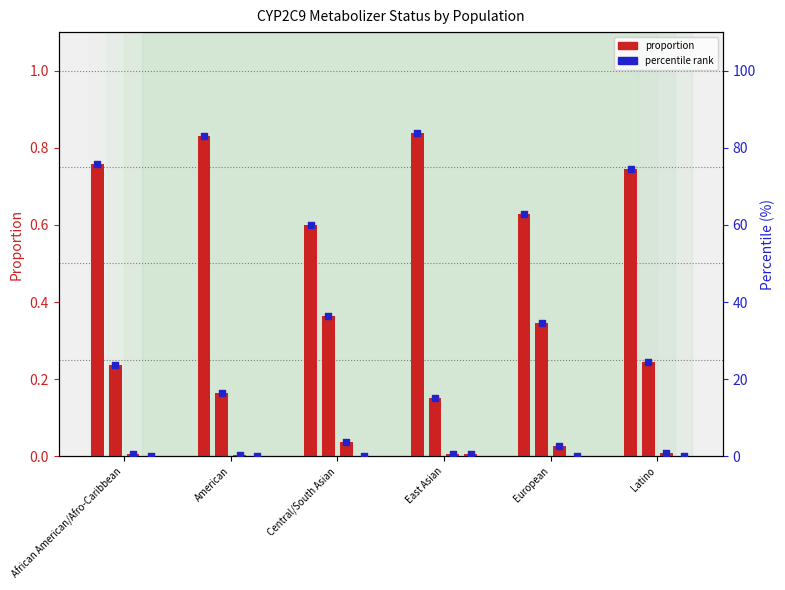

What is the change in value from African American/Afro-Caribbean to American?

+7.3